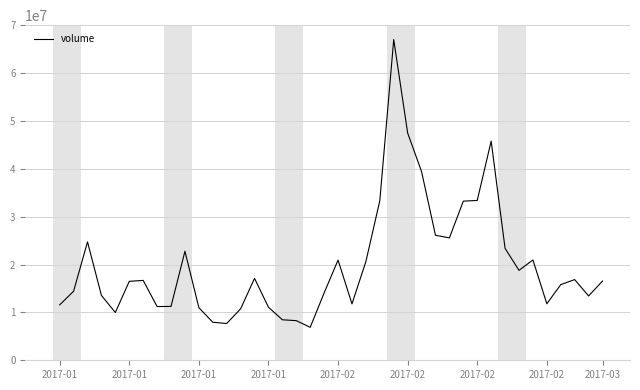

What is the smallest value displayed?

6885545